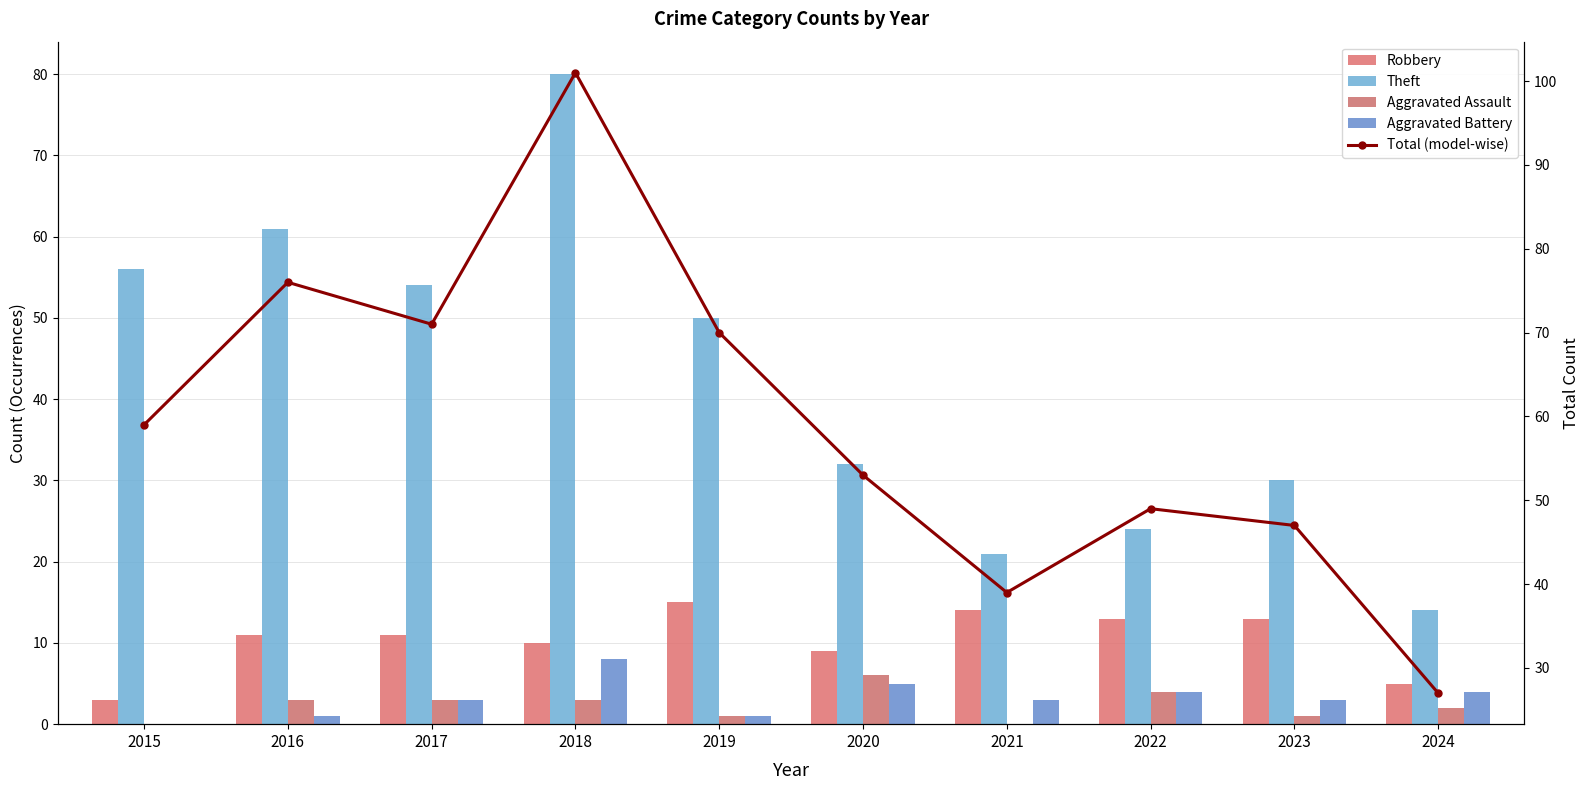

What is the average value of the Aggravated Battery series?

3